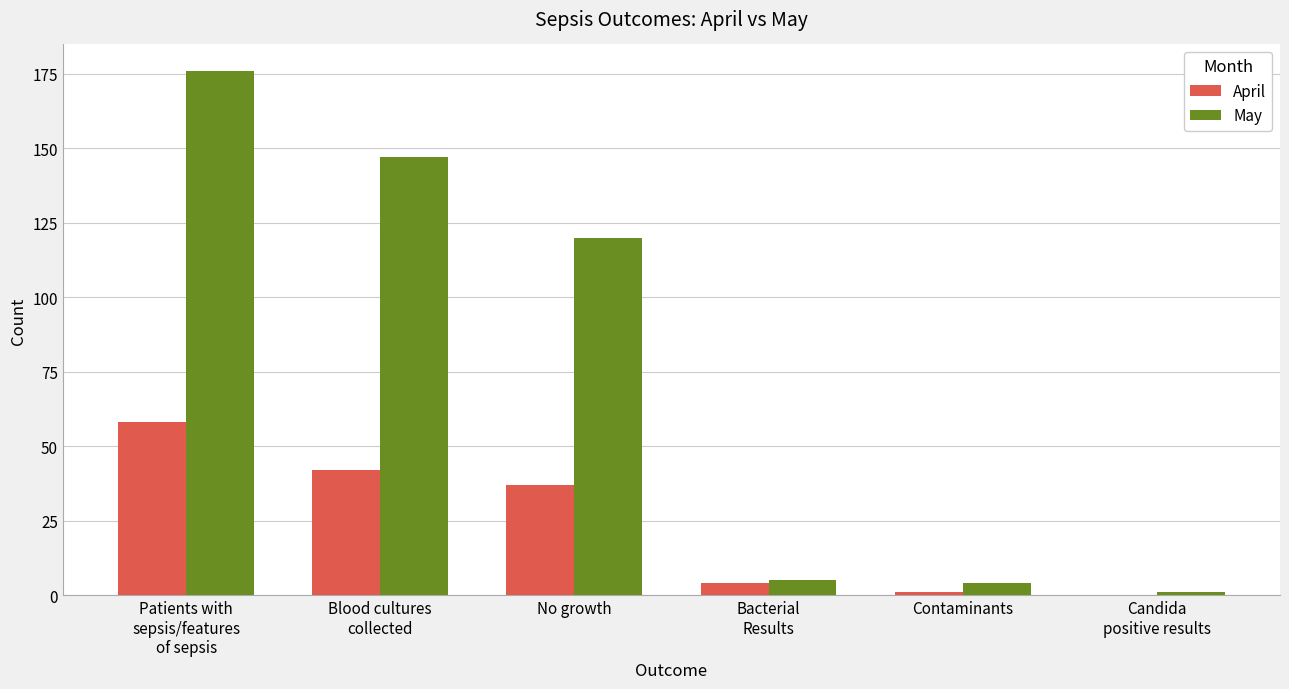

Where is April nearest to the value 29?

No growth